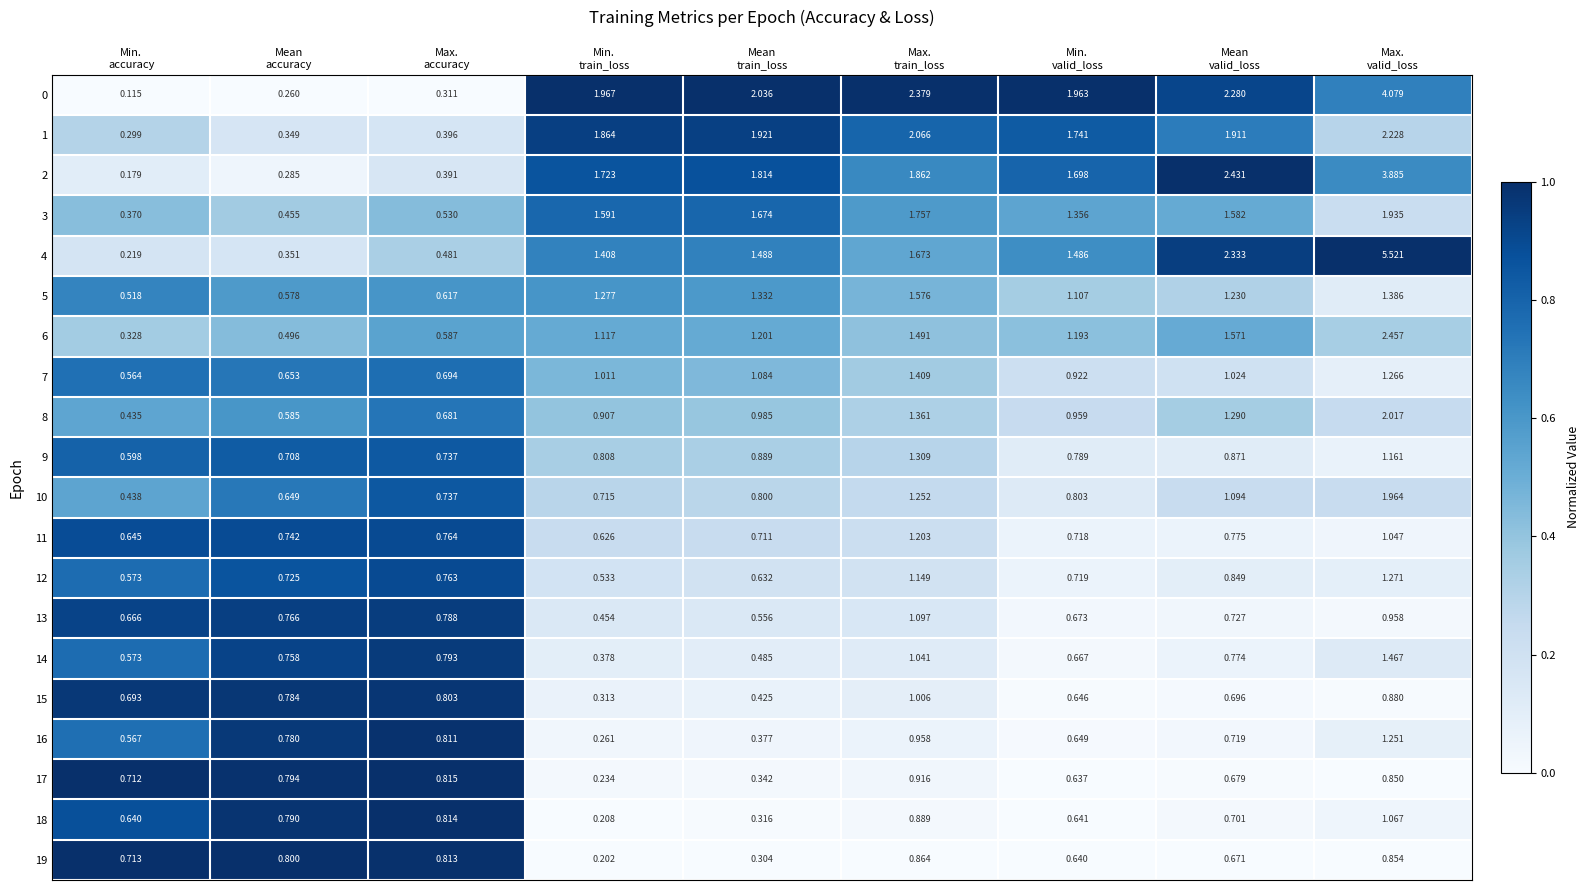

Which series has the largest range (max minus min)?

4